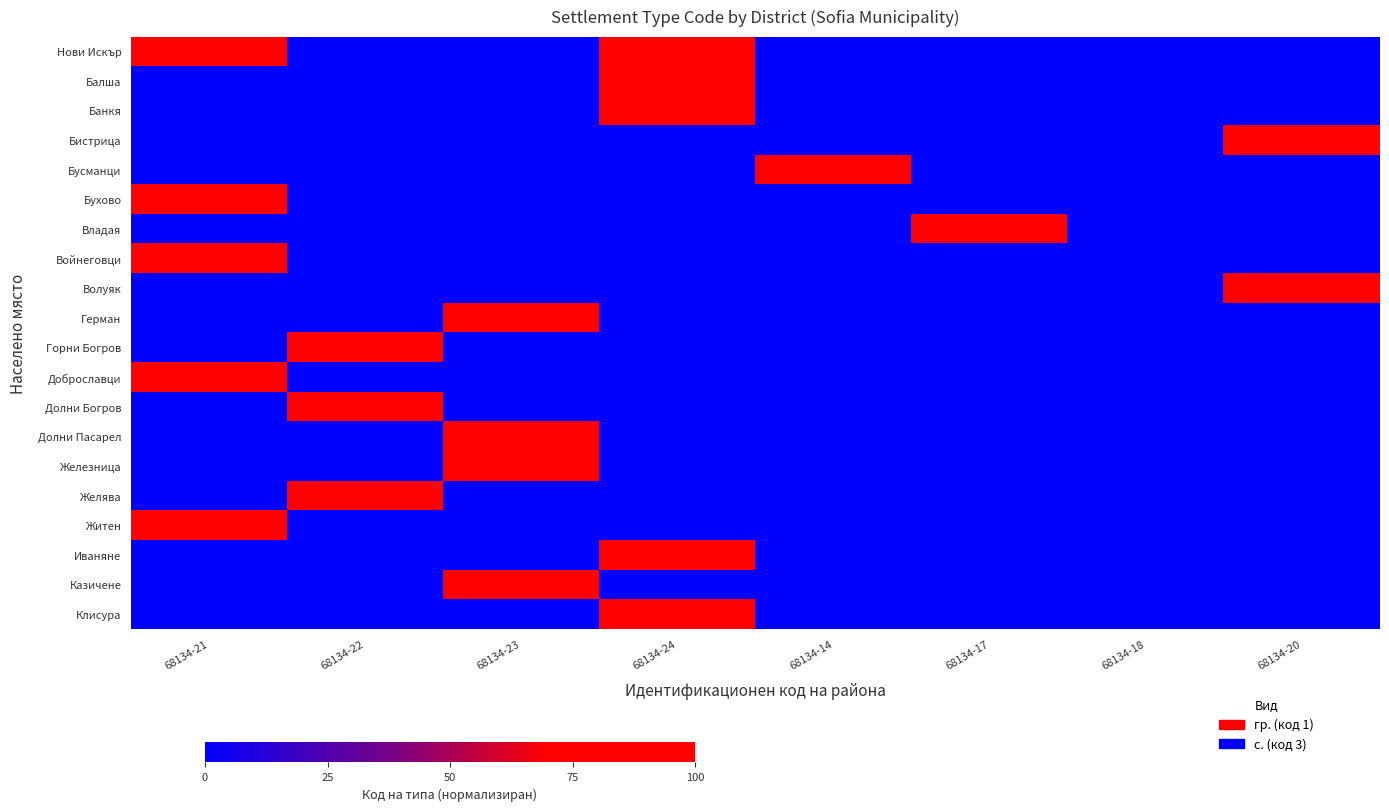

What is the total value across all series at 68134-24?

500